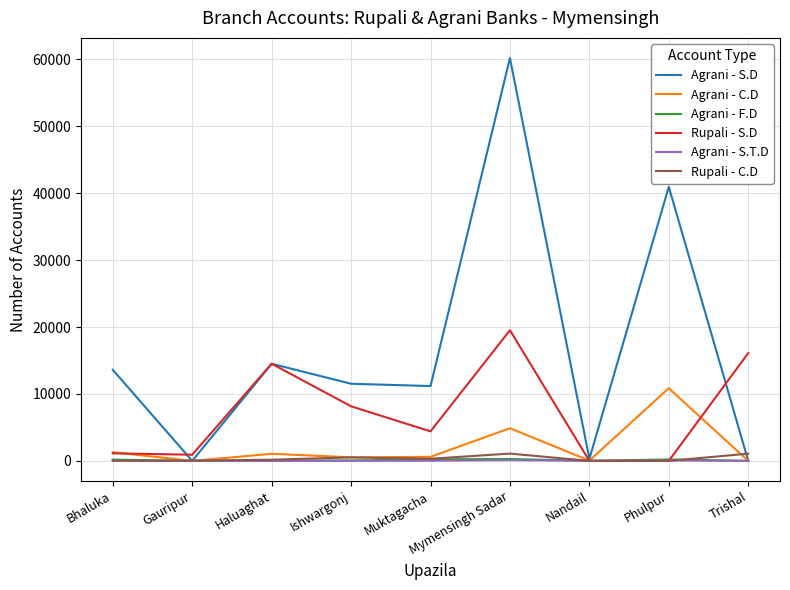

What position from the right is Gauripur?

8